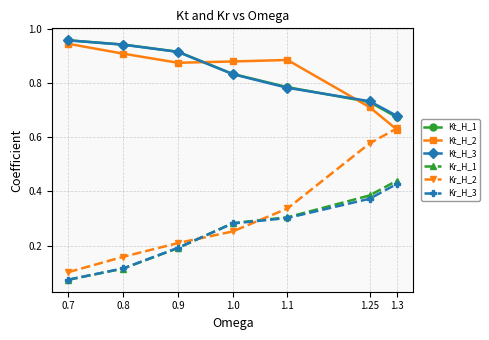

What are all the series names shown in the legend?

Kt_H_1, Kt_H_2, Kt_H_3, Kr_H_1, Kr_H_2, Kr_H_3